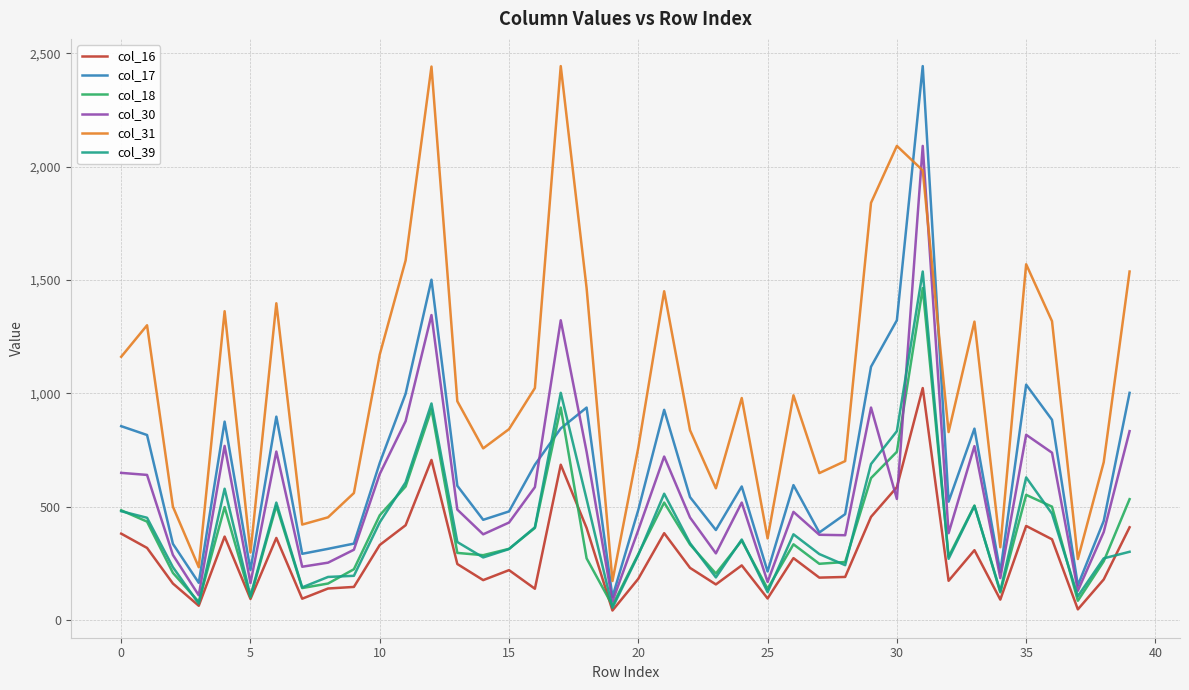

What is the greatest value displayed?

2443